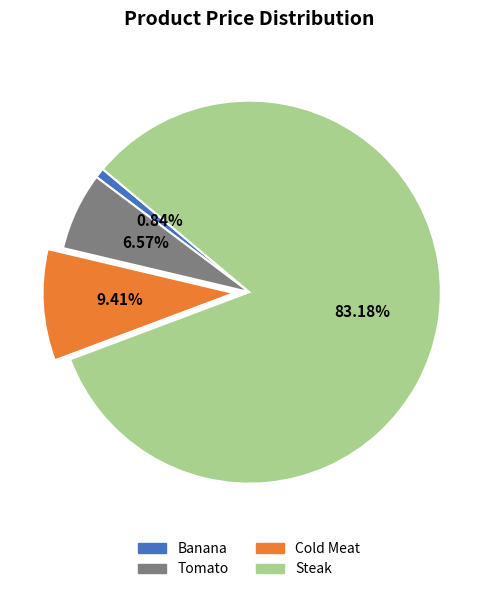

How much of the chart is everything except Tomato?

93.4%